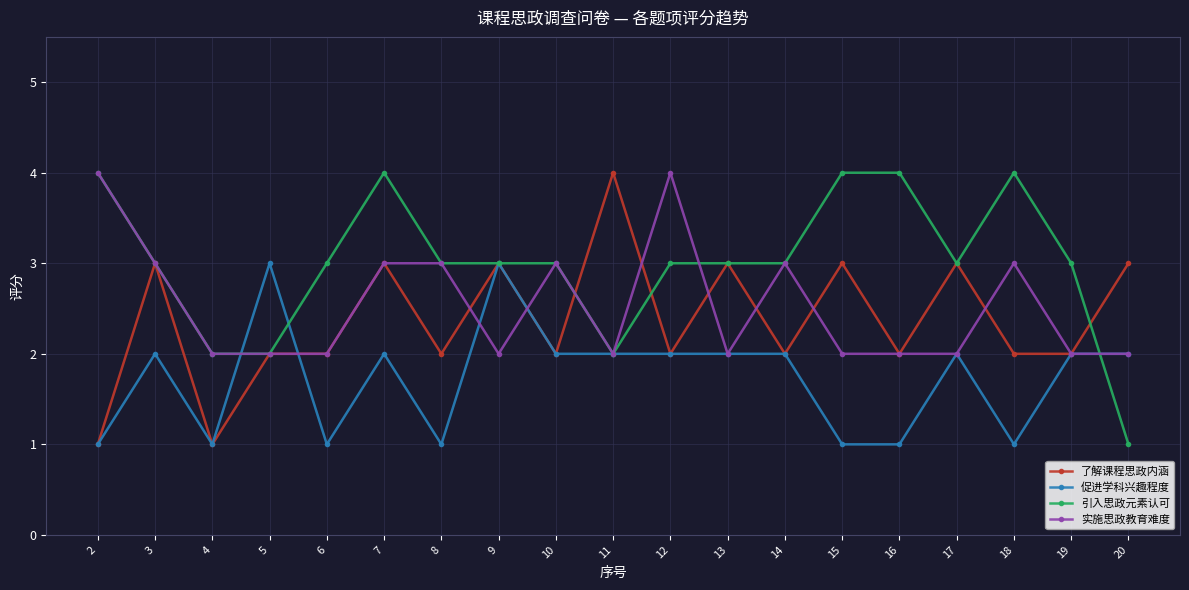

Reading left to right, transcribe all the data shown in this chart.

了解课程思政内涵: 2=1	3=3	4=1	5=2	6=2	7=3	8=2	9=3	10=2	11=4	12=2	13=3	14=2	15=3	16=2	17=3	18=2	19=2	20=3
促进学科兴趣程度: 2=1	3=2	4=1	5=3	6=1	7=2	8=1	9=3	10=2	11=2	12=2	13=2	14=2	15=1	16=1	17=2	18=1	19=2	20=2
引入思政元素认可: 2=4	3=3	4=2	5=2	6=3	7=4	8=3	9=3	10=3	11=2	12=3	13=3	14=3	15=4	16=4	17=3	18=4	19=3	20=1
实施思政教育难度: 2=4	3=3	4=2	5=2	6=2	7=3	8=3	9=2	10=3	11=2	12=4	13=2	14=3	15=2	16=2	17=2	18=3	19=2	20=2